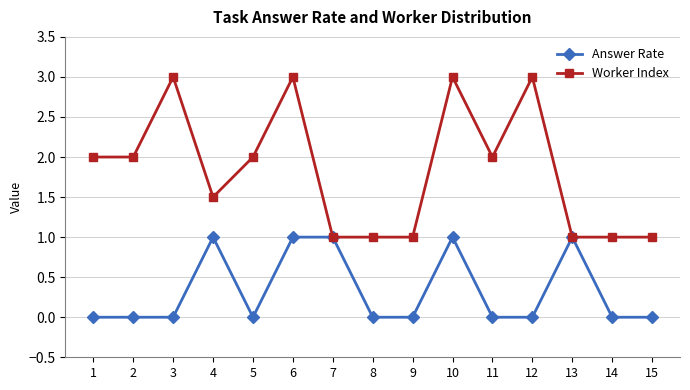

Reading left to right, extract all data points from this chart.

Answer Rate: 1=0.0	2=0.0	3=0.0	4=1.0	5=0.0	6=1.0	7=1.0	8=0.0	9=0.0	10=1.0	11=0.0	12=0.0	13=1.0	14=0.0	15=0.0
Worker Index: 1=2.0	2=2.0	3=3.0	4=1.5	5=2.0	6=3.0	7=1.0	8=1.0	9=1.0	10=3.0	11=2.0	12=3.0	13=1.0	14=1.0	15=1.0